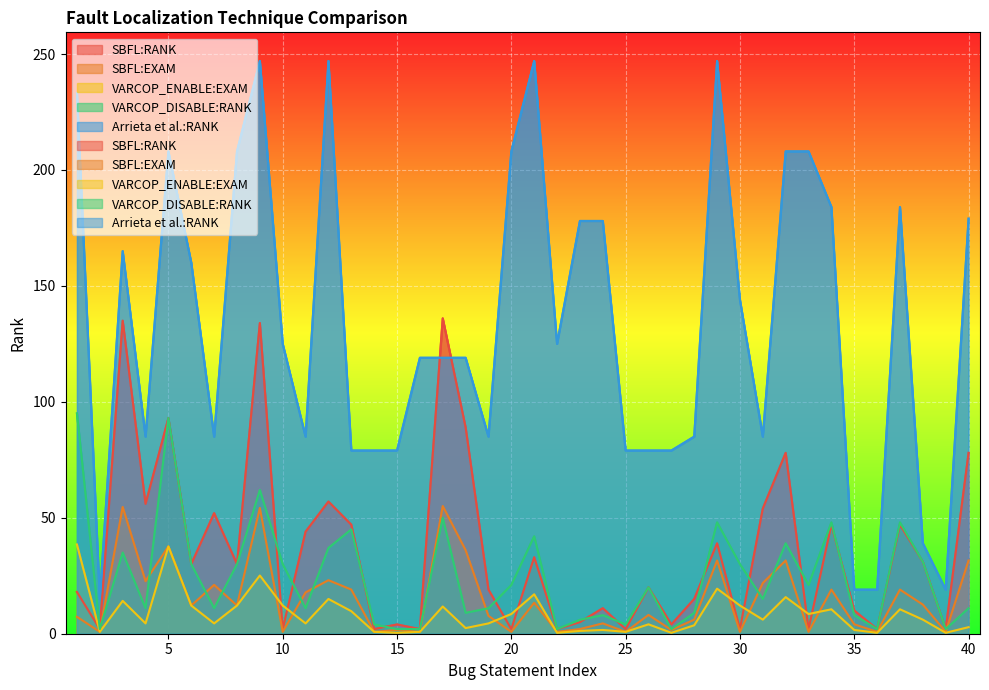

Reading left to right, list all the values displayed in this chart.

SBFL:RANK: 18.0	2.0	135.0	56.0	93.0	30.0	52.0	30.0	134.0	2.0	44.0	57.0	47.0	2.0	4.0	2.0	136.0	89.0	19.0	2.0	33.0	2.0	5.0	11.0	2.0	20.0	4.0	15.0	39.0	2.0	54.0	78.0	2.0	47.0	10.0	2.0	47.0	31.0	2.0	78.0
SBFL:EXAM: 7.3	0.8	54.7	22.7	37.6	12.2	21.1	12.2	54.2	0.8	17.8	23.1	19.0	0.8	1.6	0.8	55.1	36.0	7.7	0.8	13.4	0.8	2.0	4.5	0.8	8.1	1.6	6.1	31.6	0.8	21.9	31.6	0.8	19.0	4.0	0.8	19.0	12.6	0.8	31.6
VARCOP_ENABLE:EXAM: 38.5	0.8	14.2	4.5	37.6	12.2	4.5	12.2	25.1	12.2	4.5	15.0	9.7	0.8	0.4	0.8	11.7	2.4	4.5	8.5	17.0	0.4	1.2	1.6	0.8	4.0	0.4	3.6	19.4	12.2	6.1	15.8	8.5	10.5	1.6	0.4	10.5	6.1	0.4	2.8
VARCOP_DISABLE:RANK: 95.0	2.0	35.0	11.0	93.0	30.0	11.0	30.0	62.0	30.0	11.0	37.0	45.0	4.0	2.0	2.0	50.0	9.0	11.0	21.0	42.0	2.0	6.0	8.0	4.0	20.0	2.0	9.0	48.0	30.0	15.0	39.0	21.0	48.0	8.0	2.0	48.0	31.0	2.0	11.0
Arrieta:RANK: 233.0	15.0	165.0	85.0	208.0	160.0	85.0	208.0	247.0	125.0	85.0	247.0	79.0	79.0	79.0	119.0	119.0	119.0	85.0	208.0	247.0	125.0	178.0	178.0	79.0	79.0	79.0	85.0	247.0	144.0	85.0	208.0	208.0	184.0	19.0	19.0	184.0	39.0	19.0	179.0